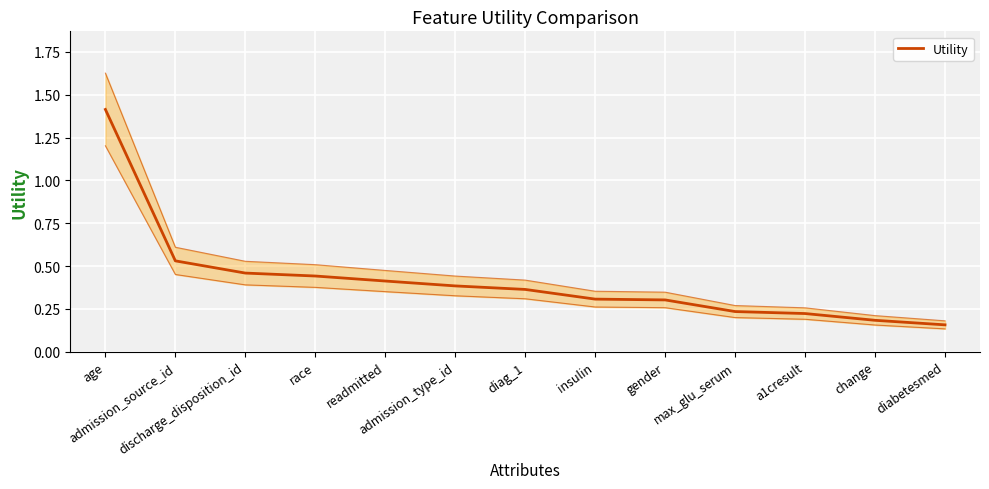

What is the value of the 3rd point from the left?

0.5